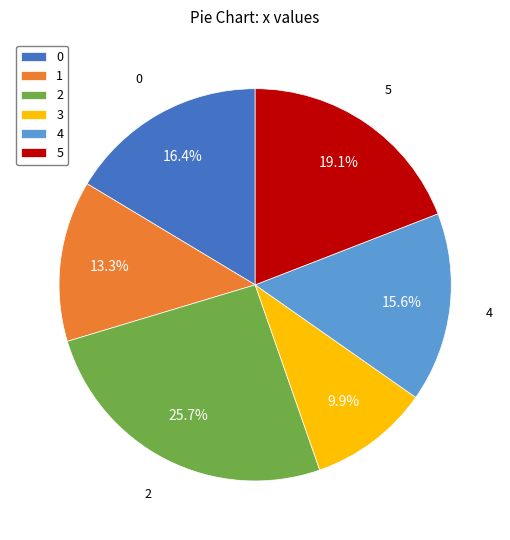

To the nearest percent, what portion does 0 represent?

16%